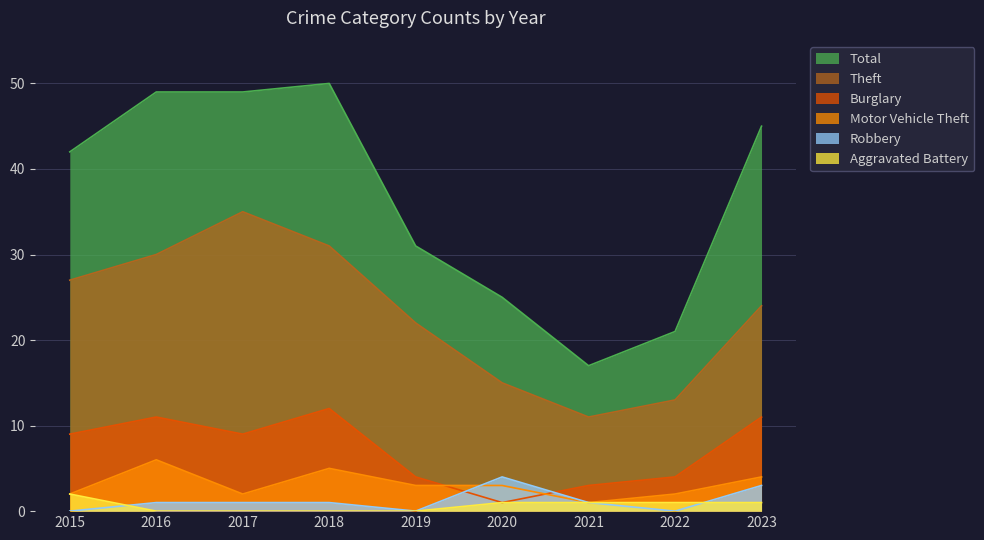

What are all the series names shown in the legend?

Total, Theft, Burglary, Motor Vehicle Theft, Robbery, Aggravated Battery